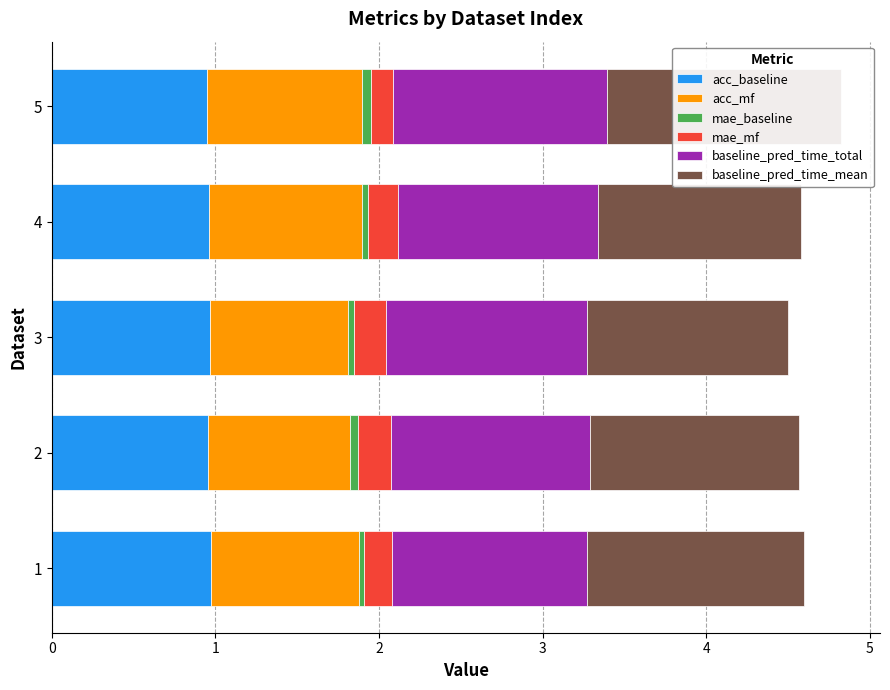

Rank the categories by baseline_pred_time_mean value from lowest to highest.

3, 4, 2, 1, 5